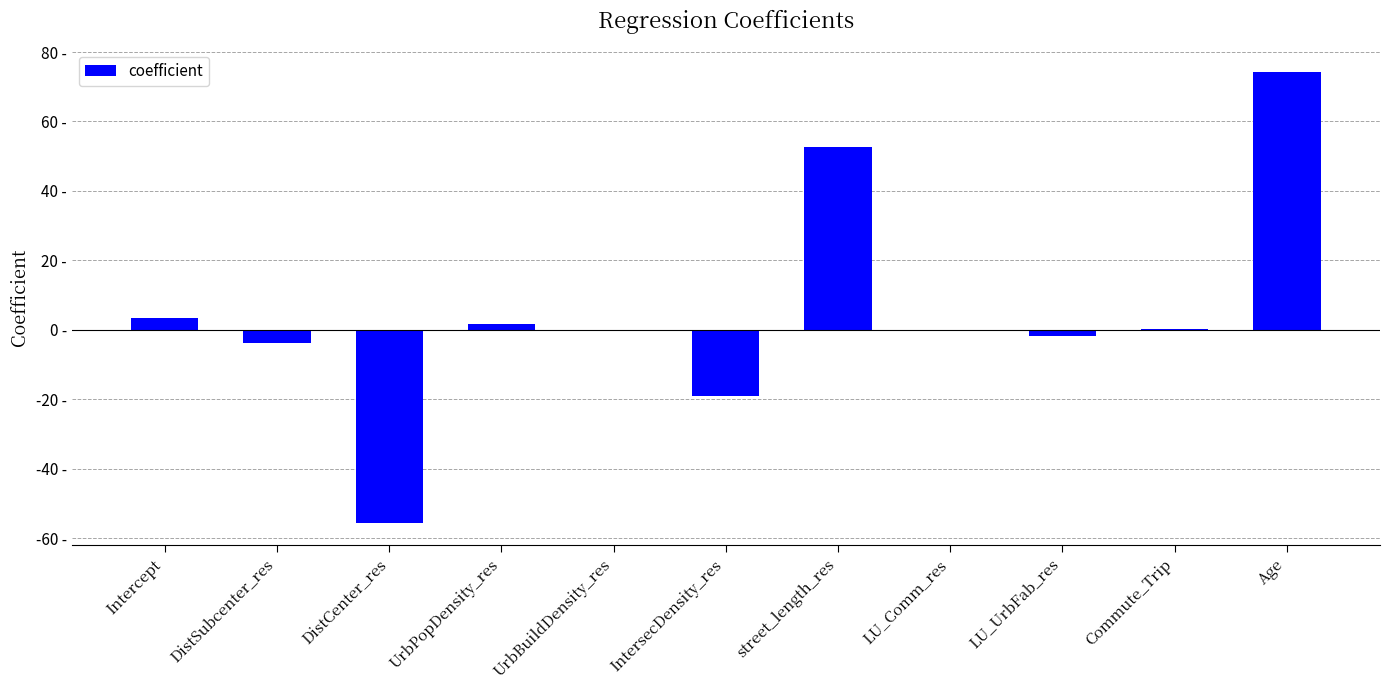

At which label is the value closest to 9?

Intercept